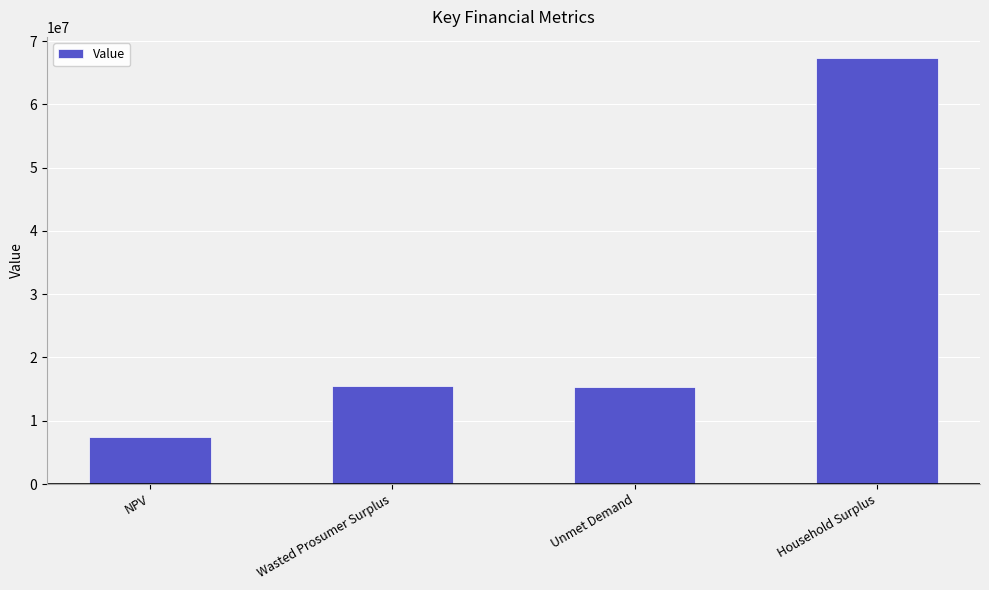

Is it true that the value at Unmet Demand is 24101159.7?

False